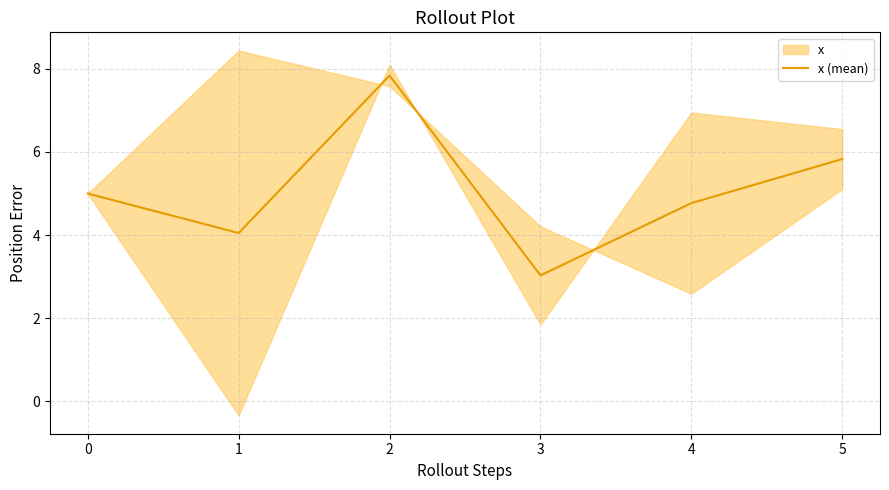

What is the difference between the maximum and minimum values?

4.8